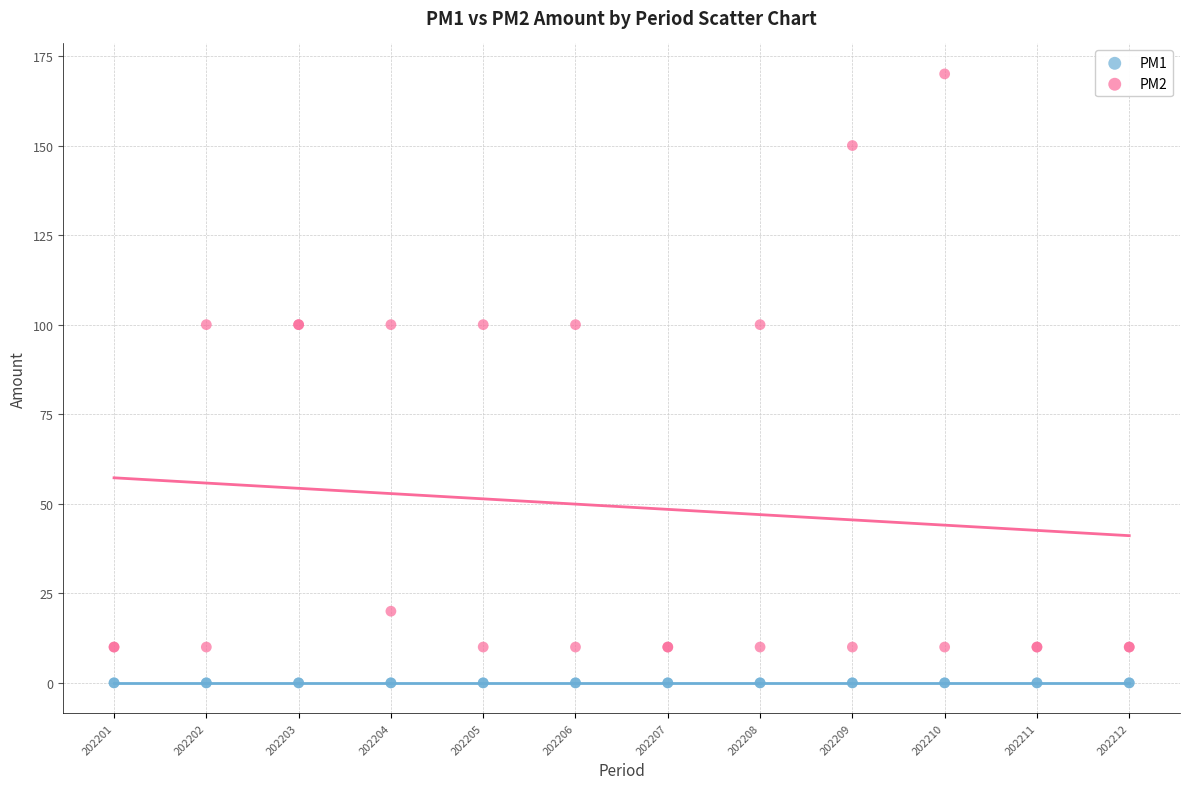

Which series contains the highest Y value?

PM2